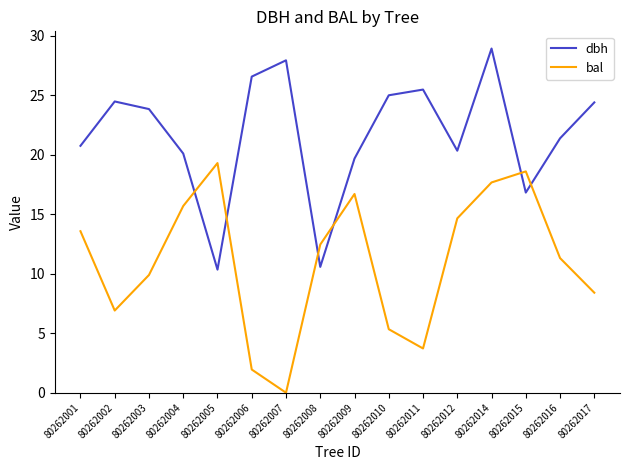

True or false: dbh has more than 1 interior local peaks.

True